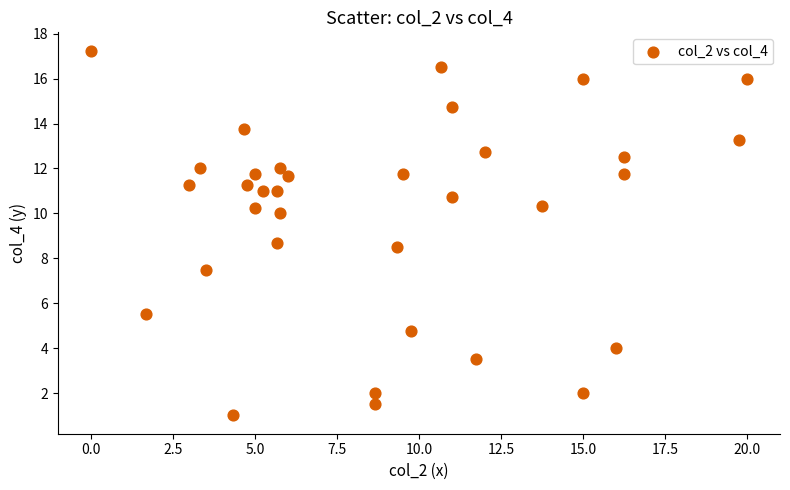

What is the range of X values (max minus min)?

20.0